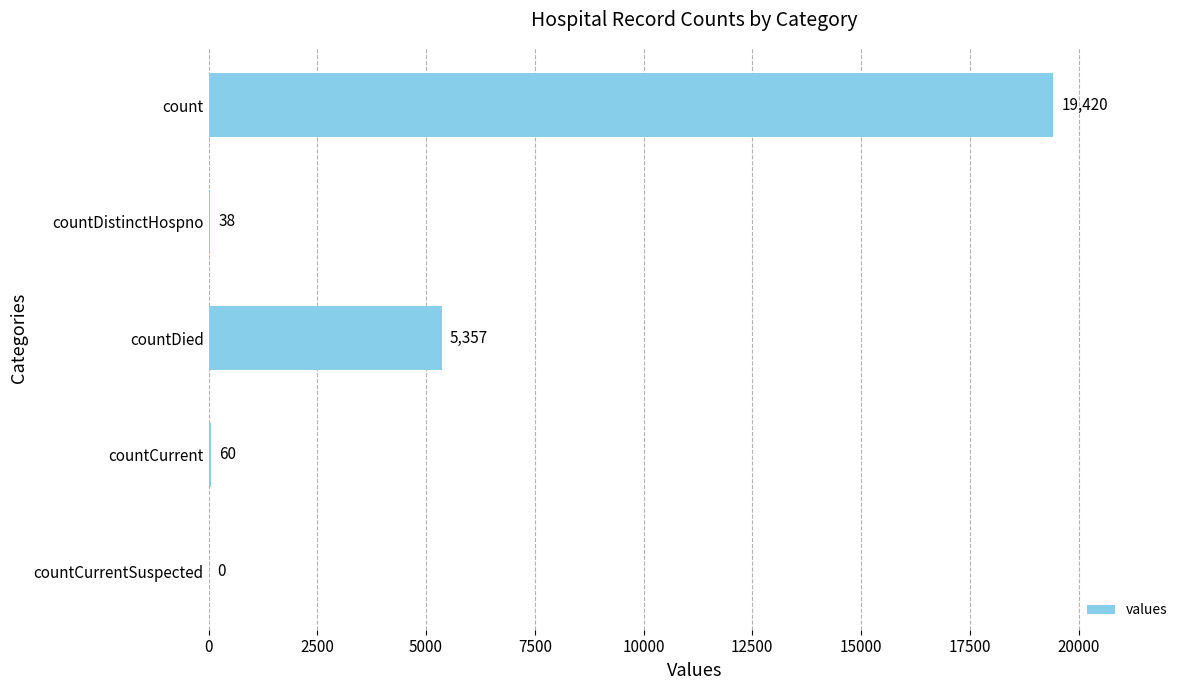

The value at countCurrentSuspected is 0. True or false?

True